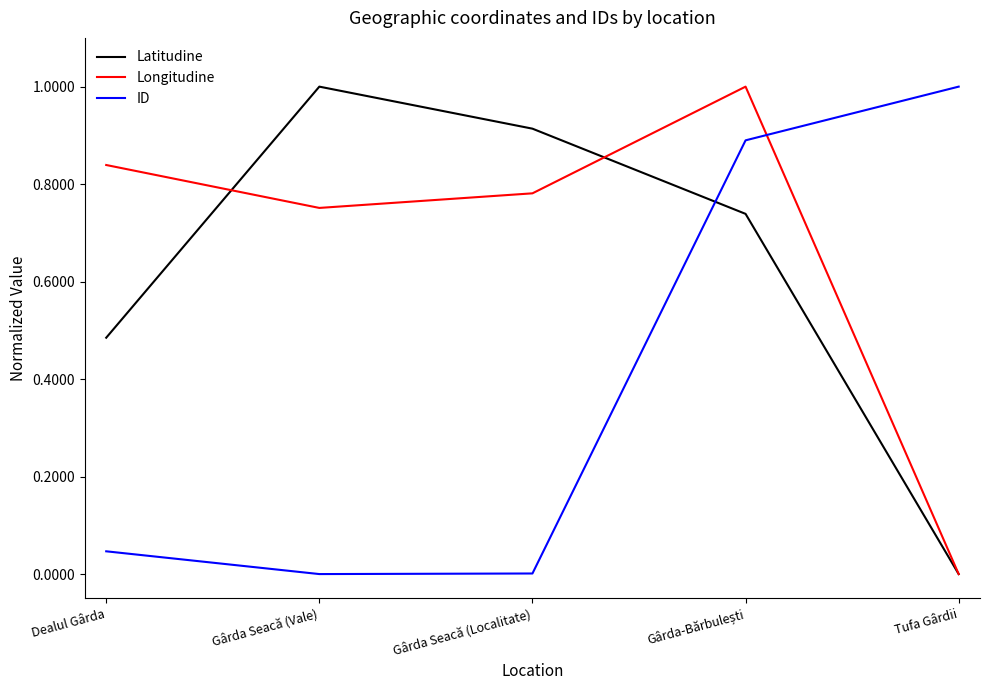

What is the spread (max minus min) of values at Gârda Seacă (Vale)?

1.0